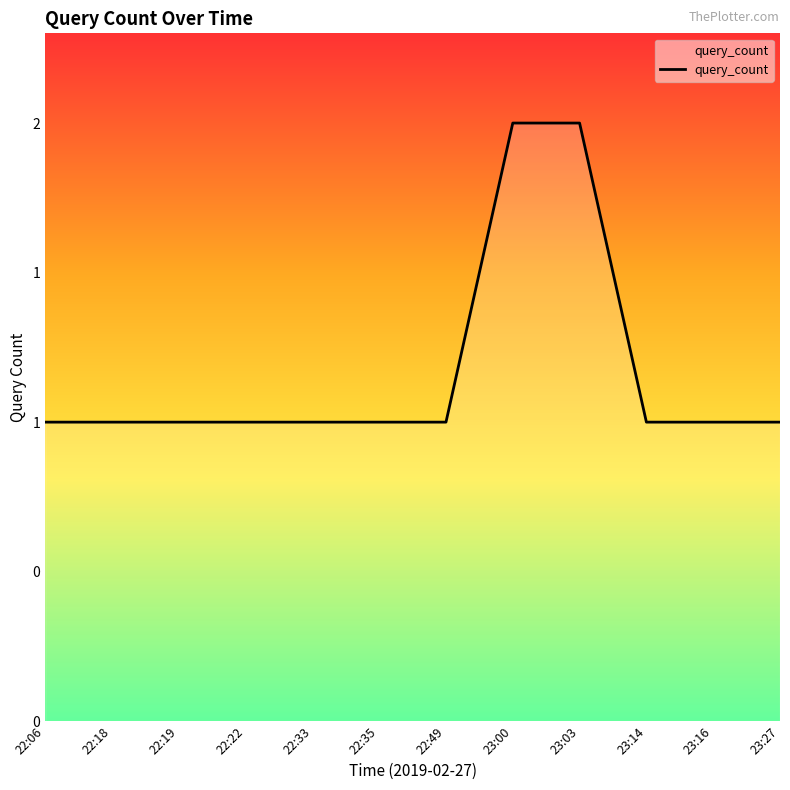

What is the value of the 2nd point from the left?

1